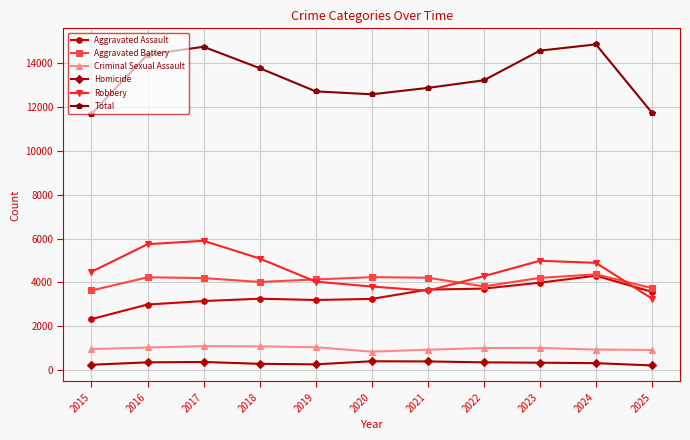

What is the approximate value of Aggravated Assault at 2024, to the nearest 50?

4300